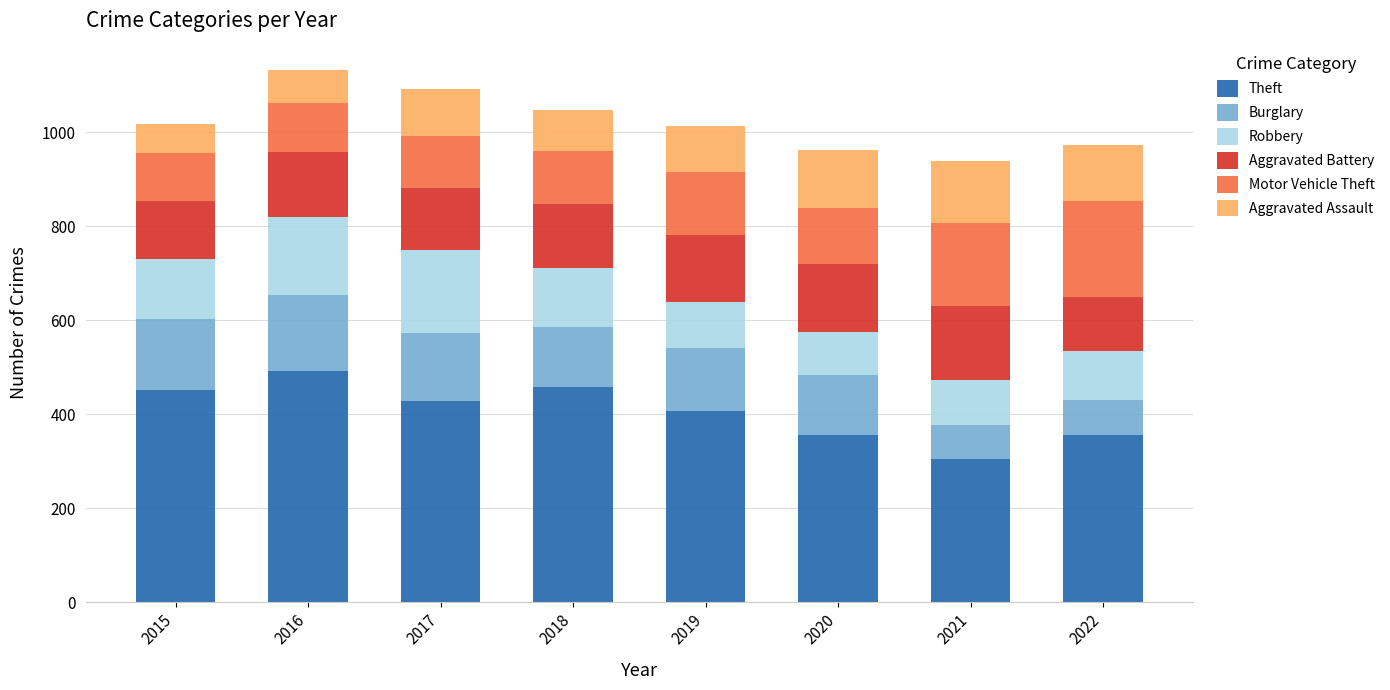

True or false: Theft has a value of 306 at 2021.

True